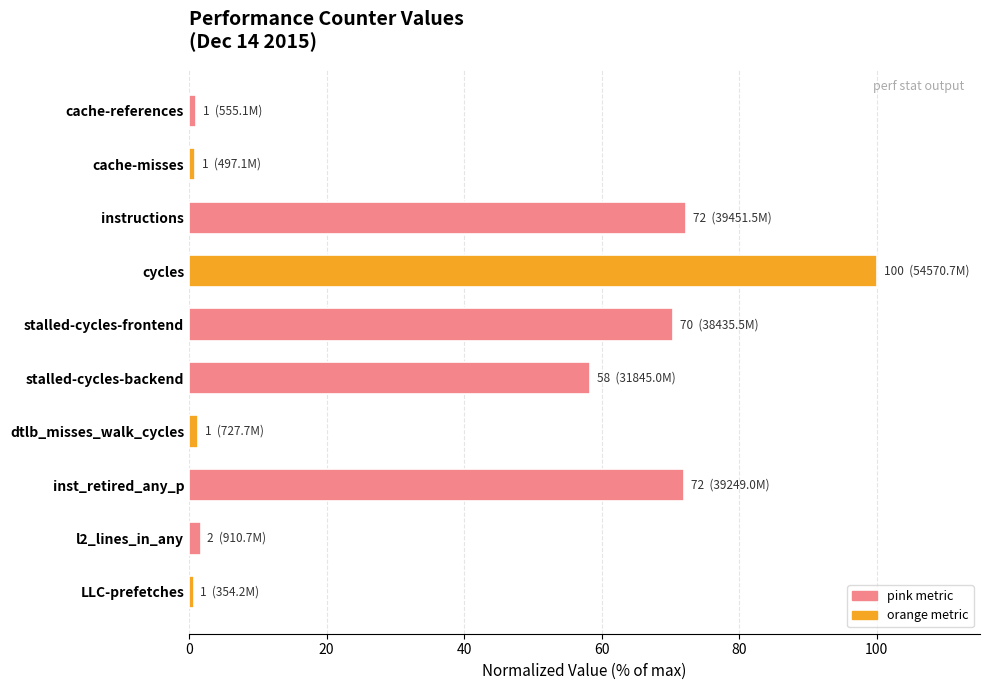

What is the difference between the second highest and second lowest values?

71.4